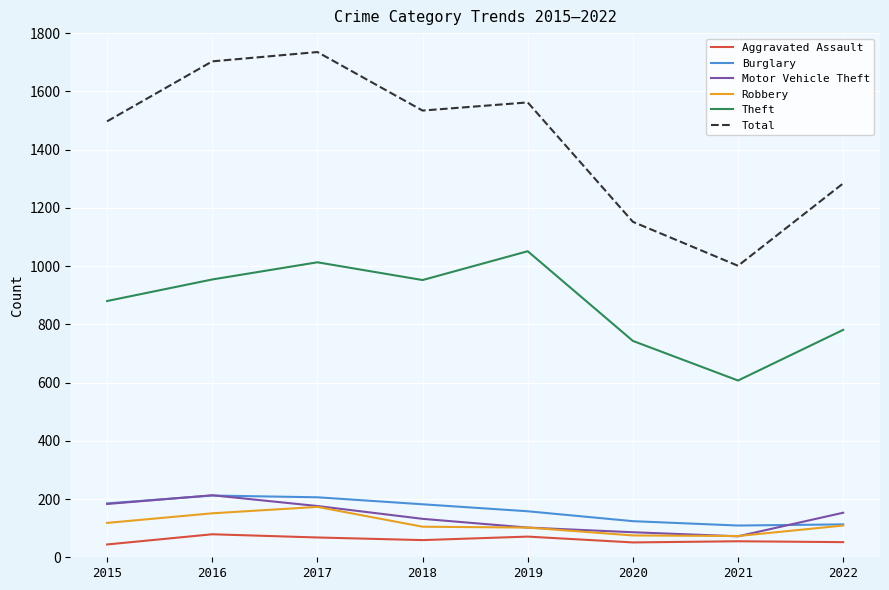

Where does the Motor Vehicle Theft series first go above 153?

2015